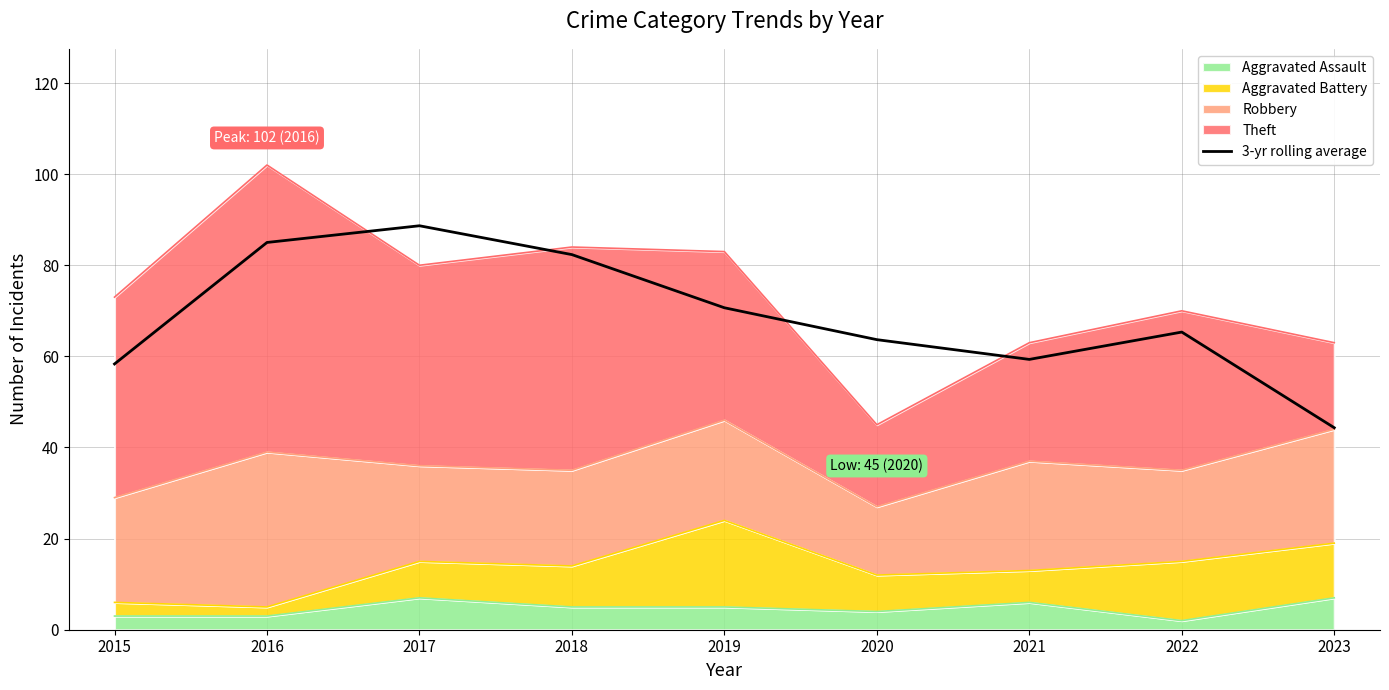

Where is the first local minimum?

2021